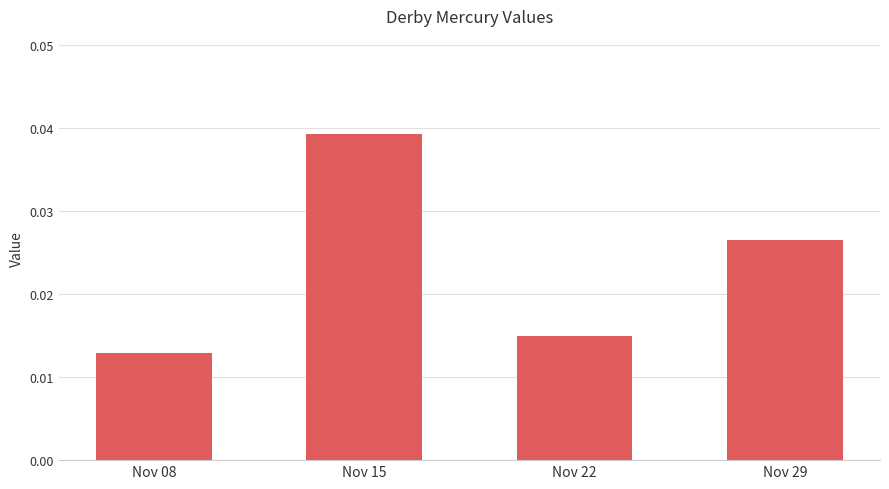

Between Nov 15 and Nov 29, which is larger?

Nov 15